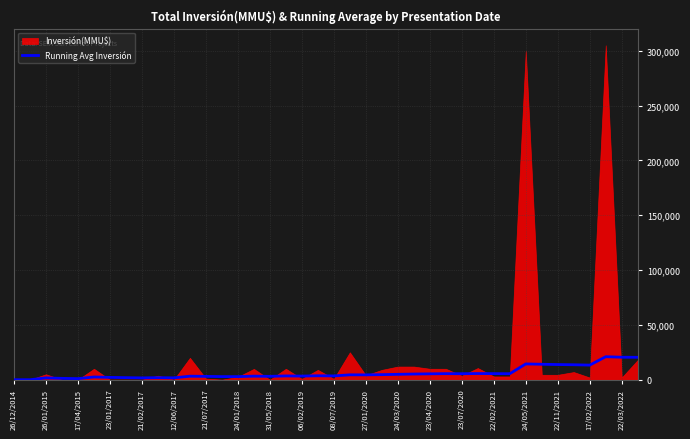

The value of Running Avg Inversión at 22/11/2021 is 13835.6. True or false?

True